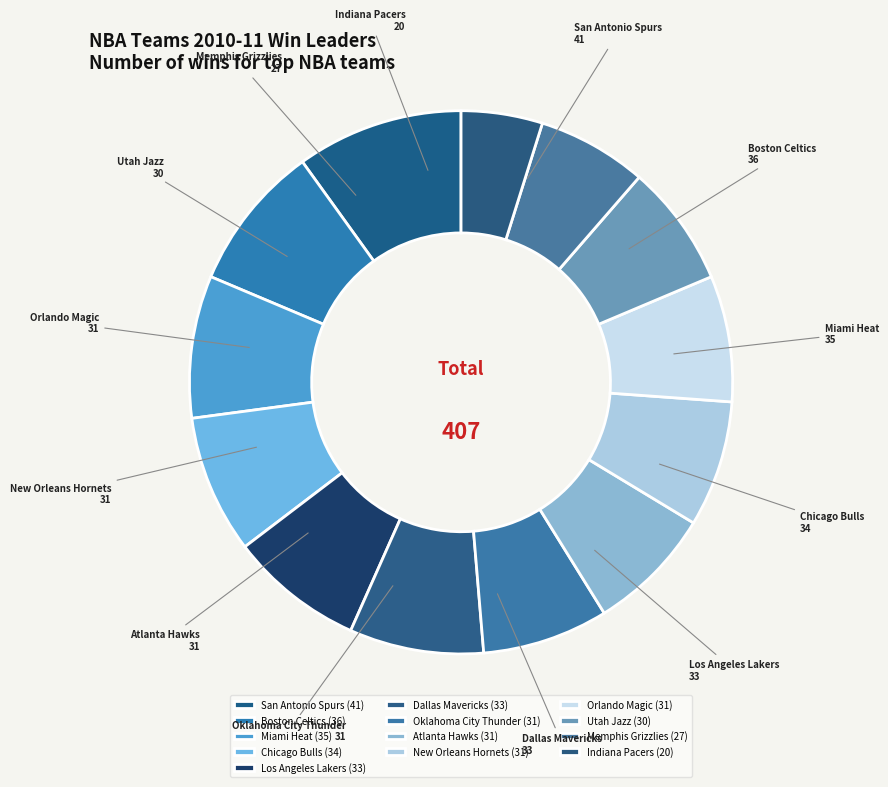

Does Boston Celtics account for over 50% of the chart?

No